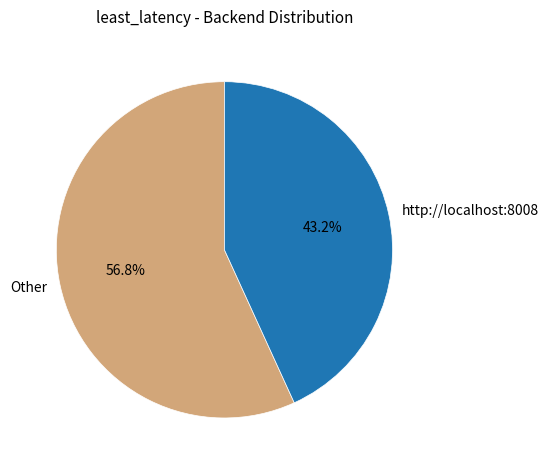

Does Other represent more than half of the total?

Yes